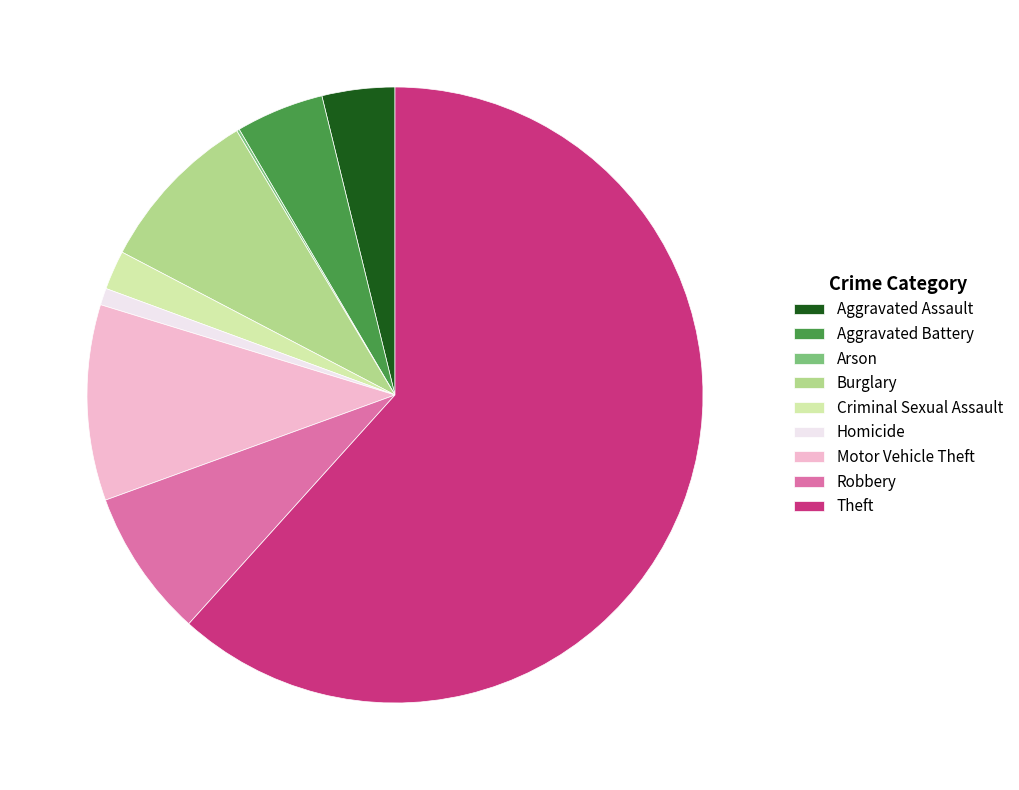

What is the largest slice in the pie chart?

Theft